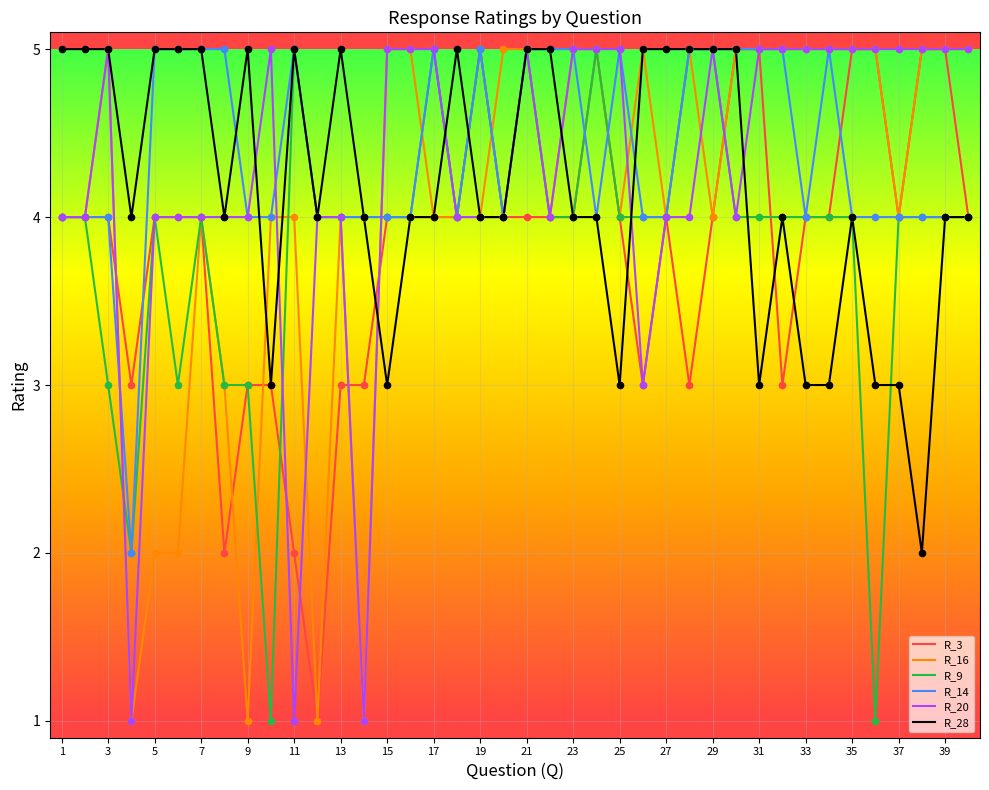

What is the greatest value displayed?

5